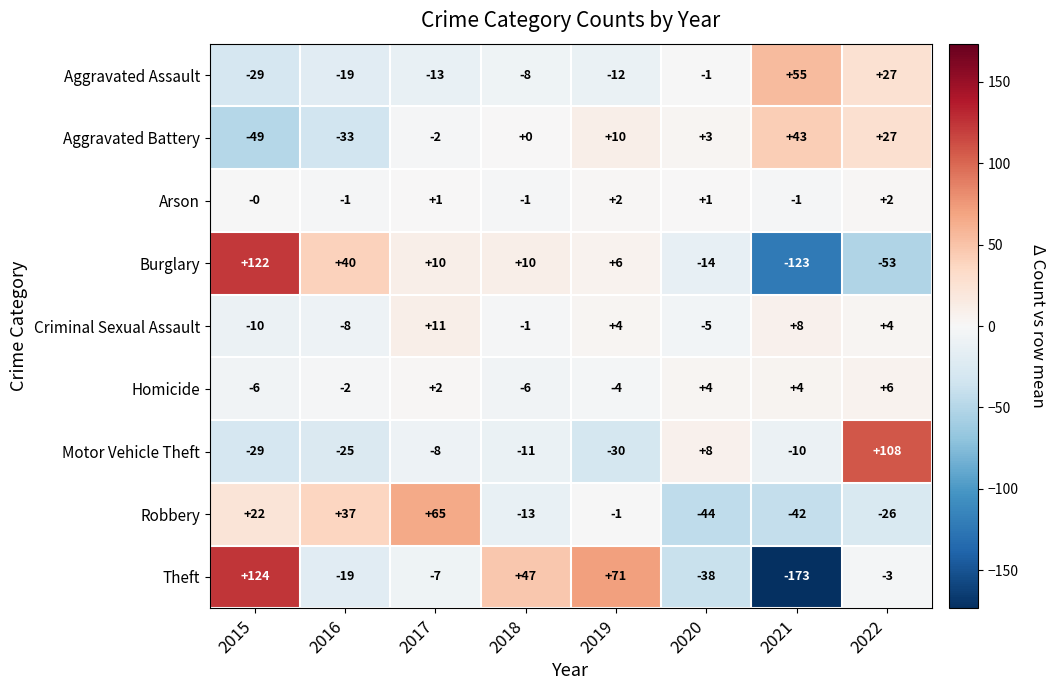

List the series in order of their peak value, lowest first.

Arson, Homicide, Criminal Sexual Assault, Aggravated Battery, Aggravated Assault, Robbery, Motor Vehicle Theft, Burglary, Theft